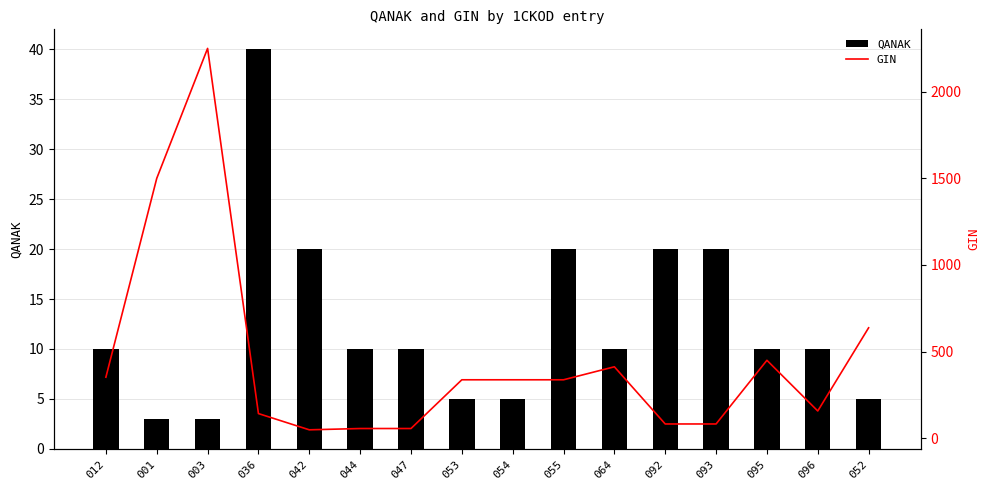

Reading left to right, list all the values displayed in this chart.

QANAK: 012=10.0	001=3.0	003=3.0	036=40.0	042=20.0	044=10.0	047=10.0	053=5.0	054=5.0	055=20.0	064=10.0	092=20.0	093=20.0	095=10.0	096=10.0	052=5.0
GIN: 012=352.5	001=1500.0	003=2250.0	036=142.5	042=48.8	044=56.2	047=56.2	053=337.5	054=337.5	055=337.5	064=412.5	092=82.5	093=82.5	095=450.0	096=157.5	052=637.5